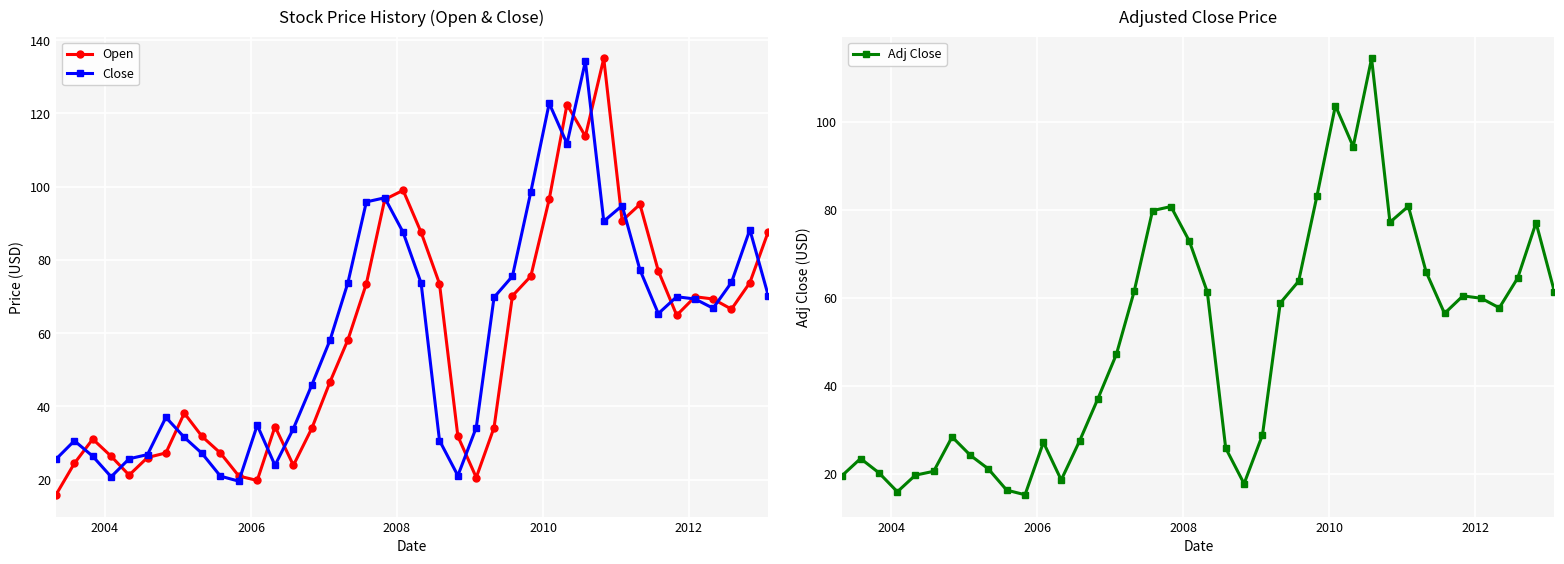

What is the maximum value shown in the chart?

135.0